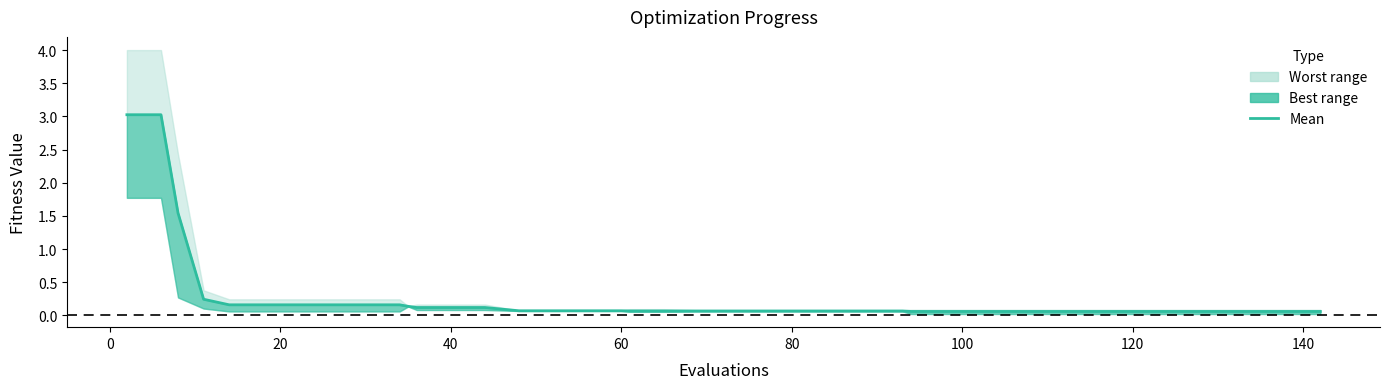

What is the average value?

0.3